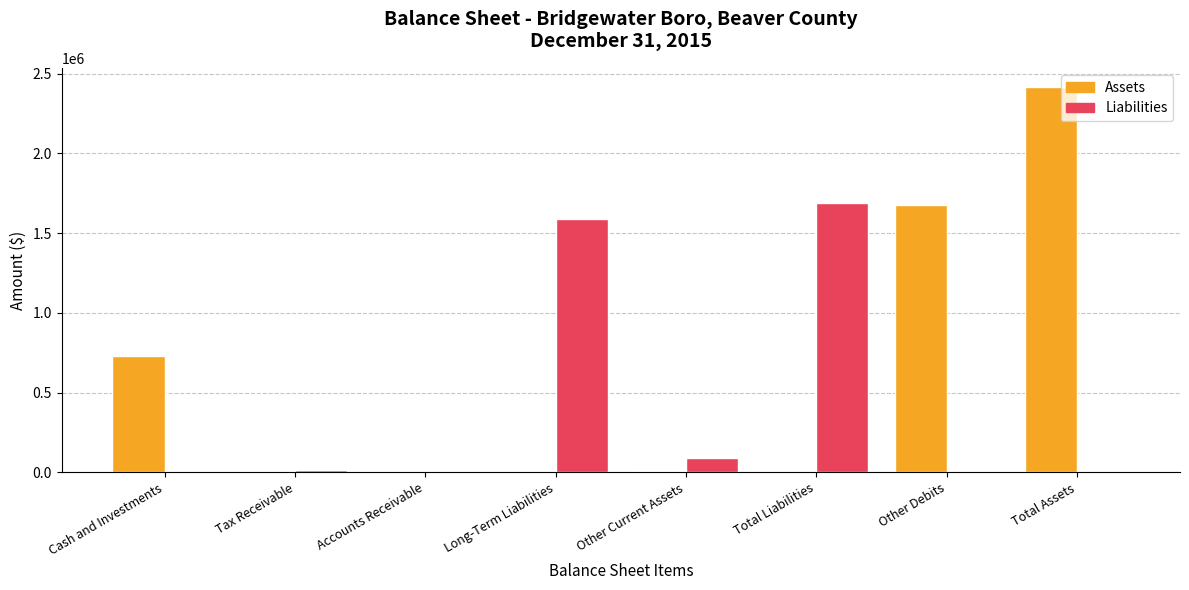

At which label is Assets closest to 1207585?

Other Debits